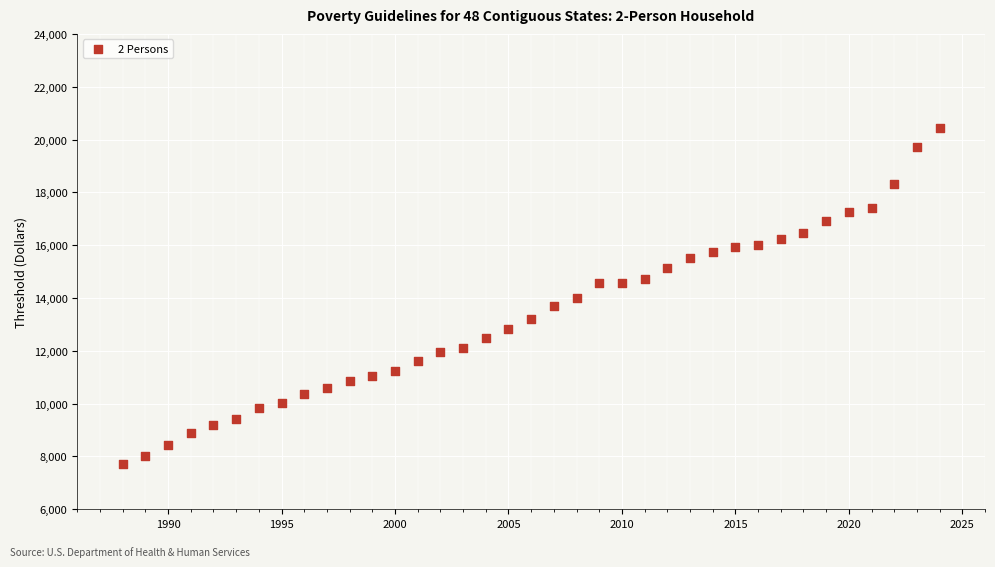

What is the range of Y values (max minus min)?

12710